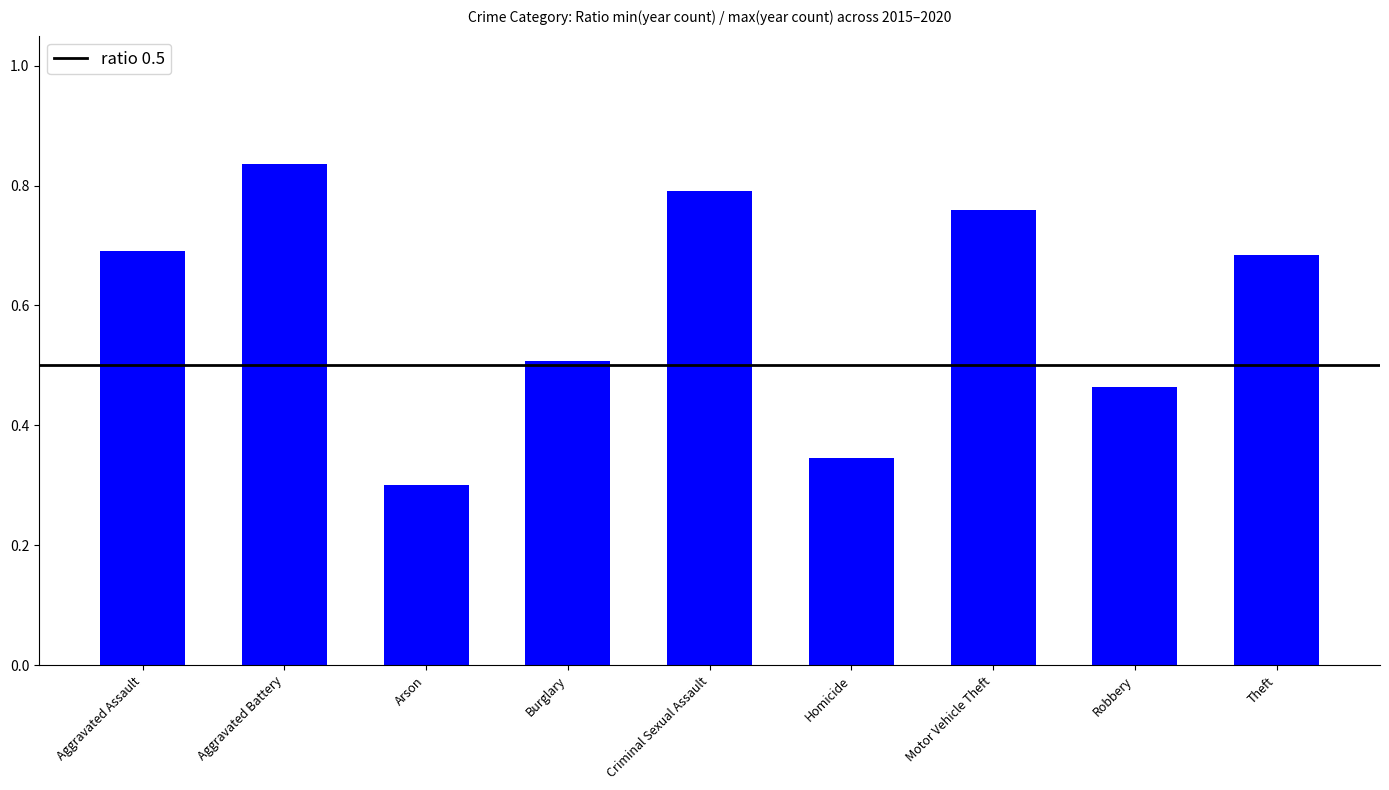

At which category does the chart reach its peak across all series?

Aggravated Battery